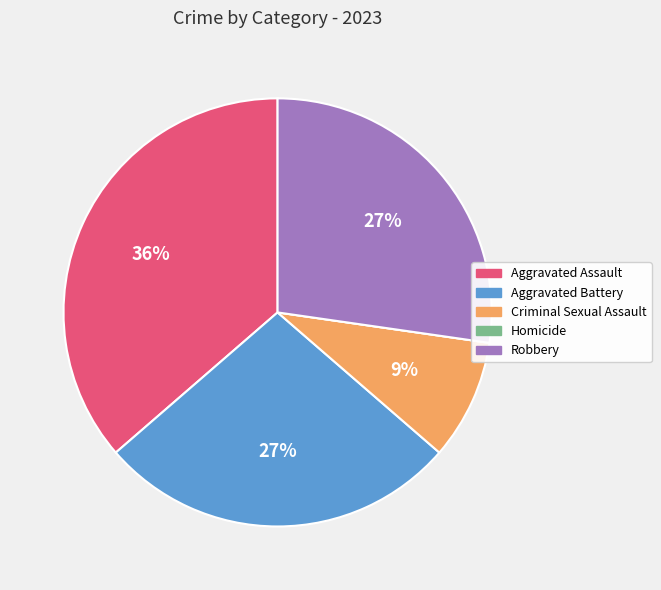

Which category has the biggest portion of the pie?

Aggravated Assault